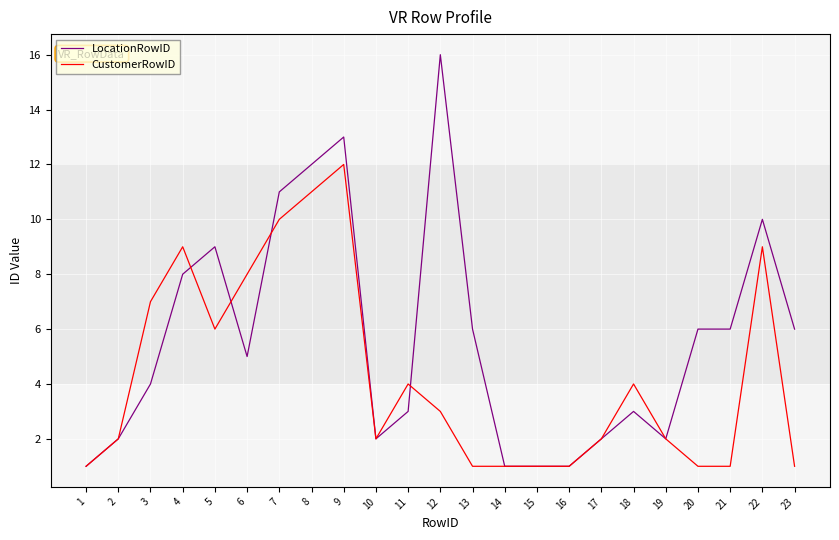

Does the chart have visible grid lines?

Yes